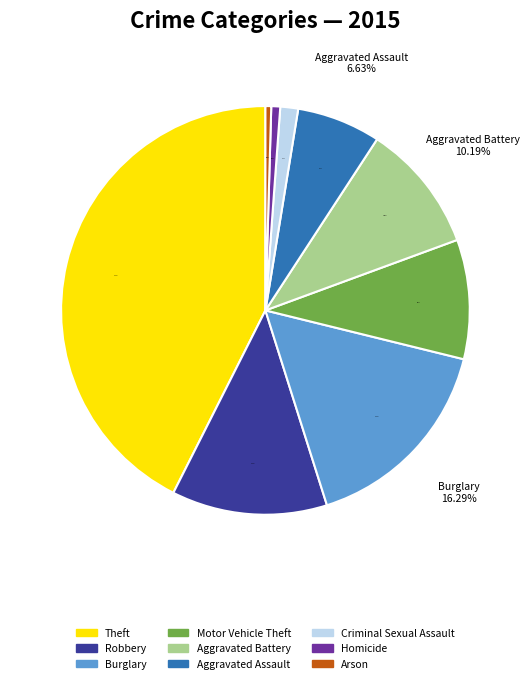

Is there any slice that represents more than half of the pie?

No